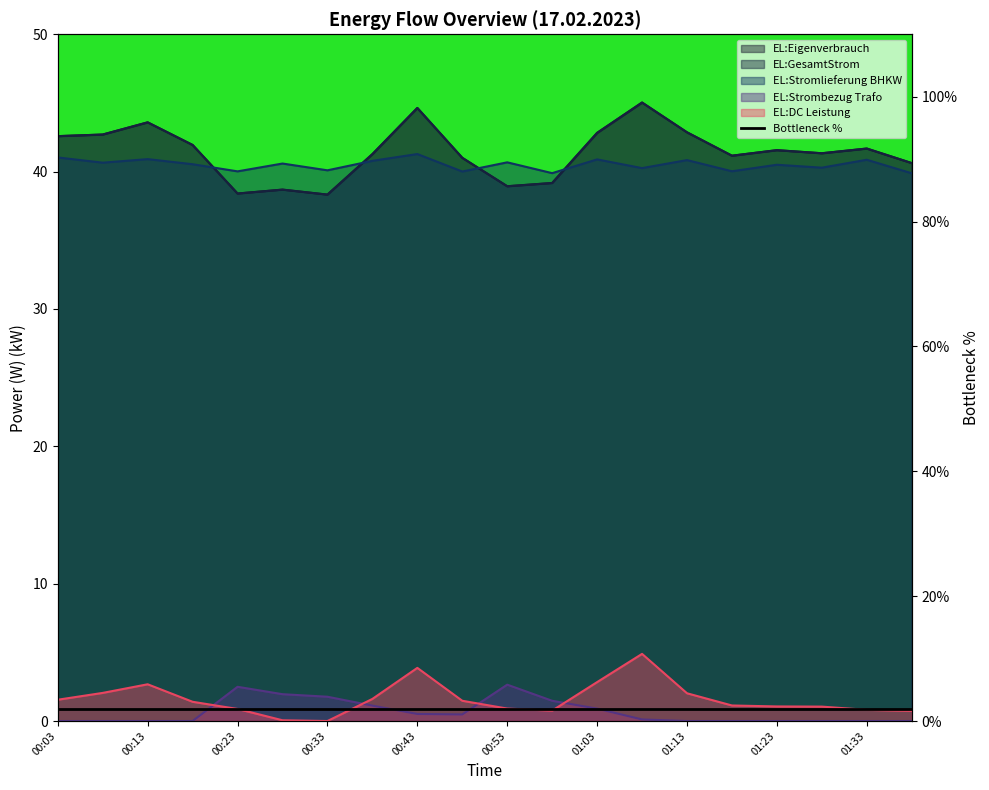

How many times do EL:Strombezug Trafo and EL:DC Leistung cross each other?

4